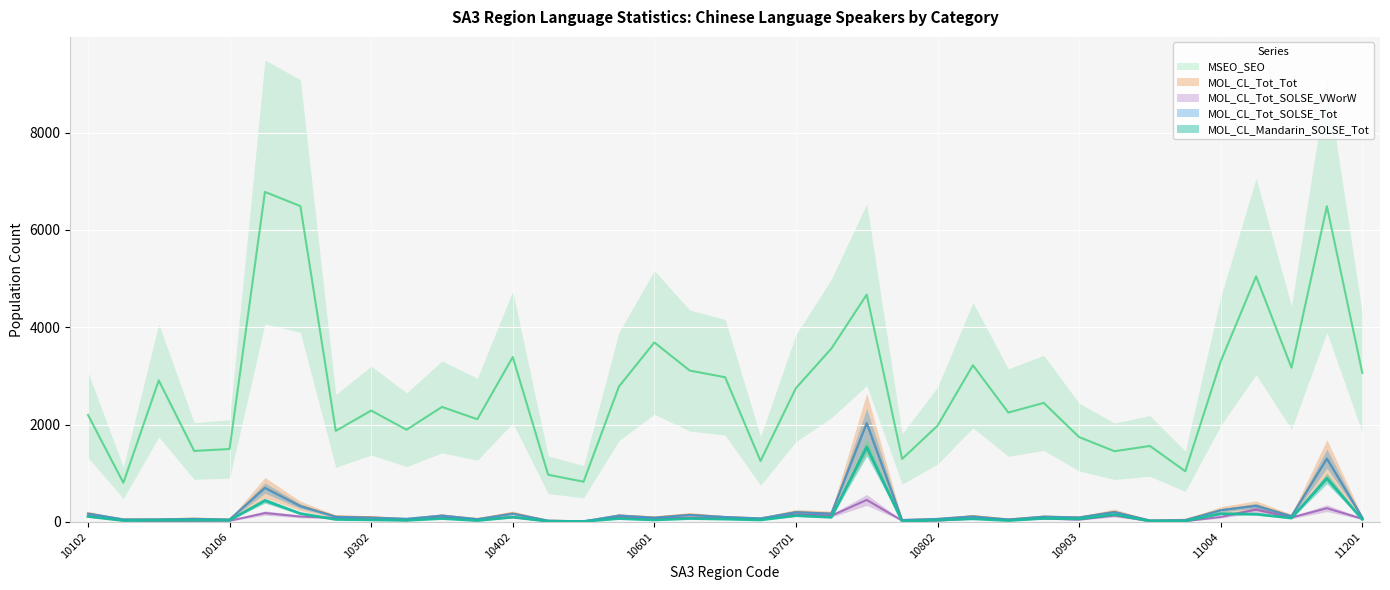

At which category is the sum across all series the highest?

10704